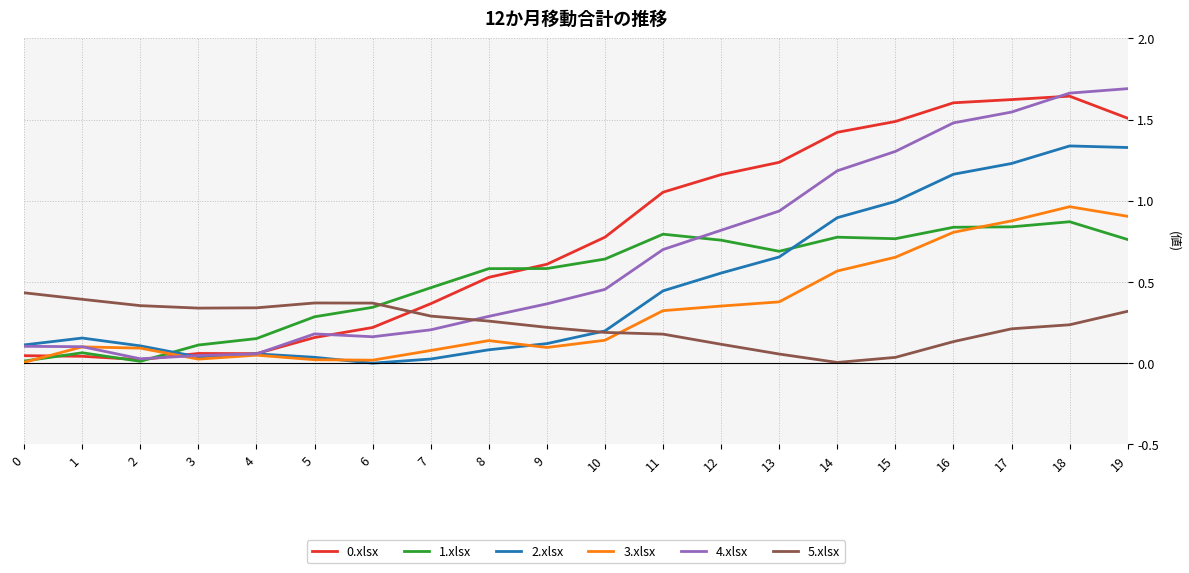

True or false: 2.xlsx and 1.xlsx intersect in this chart.

True